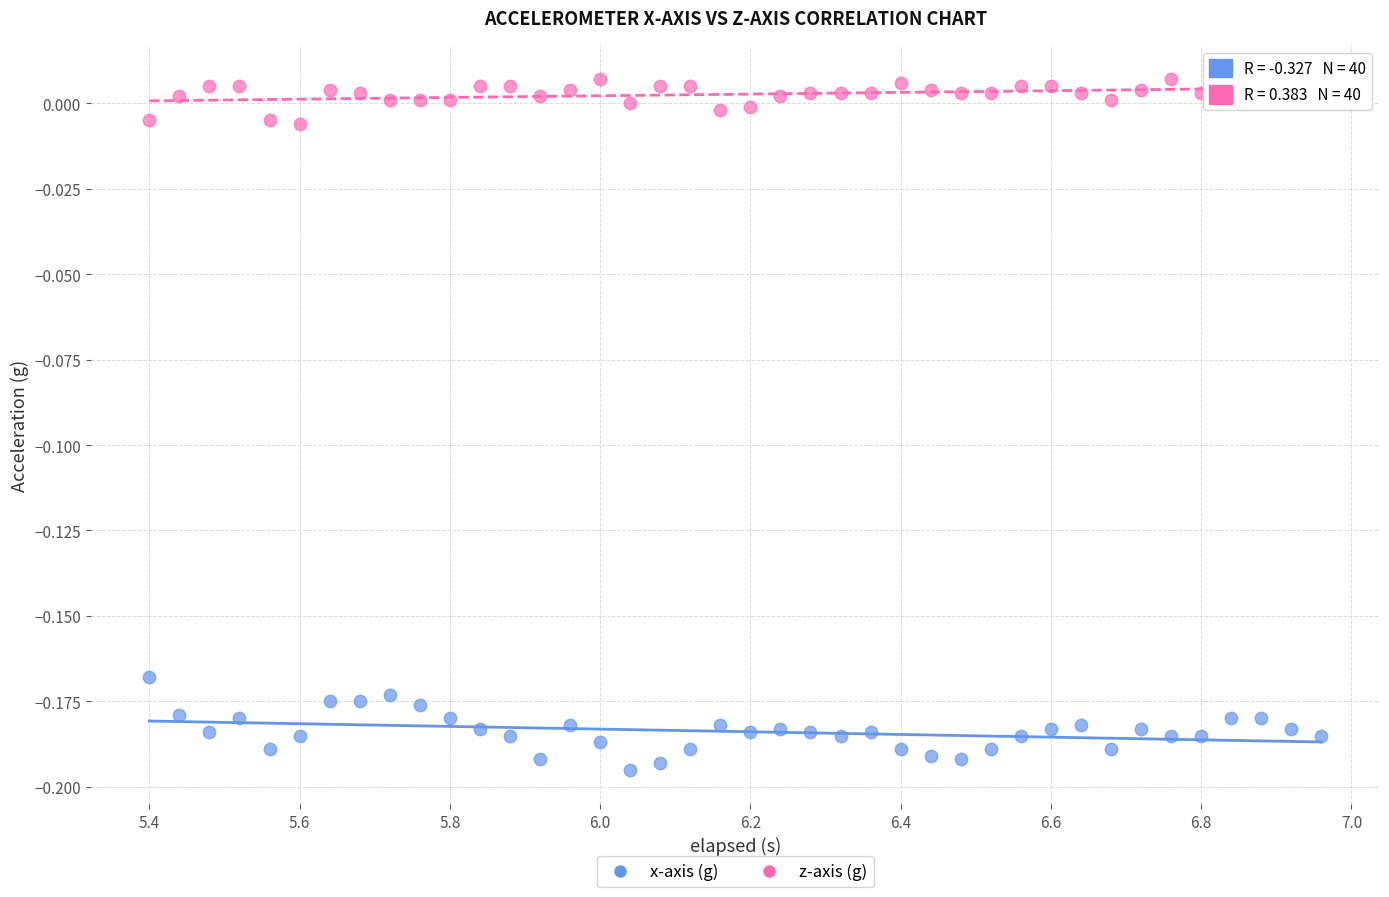

Which series contains the lowest Y value?

x-axis (g)